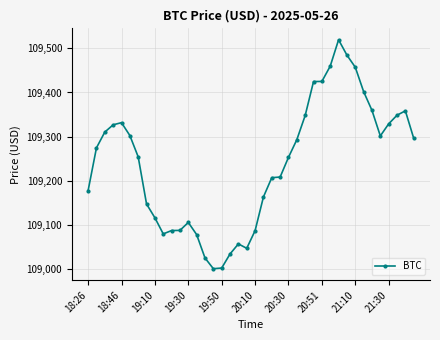

What is the value of the 15th point from the left?

109025.8